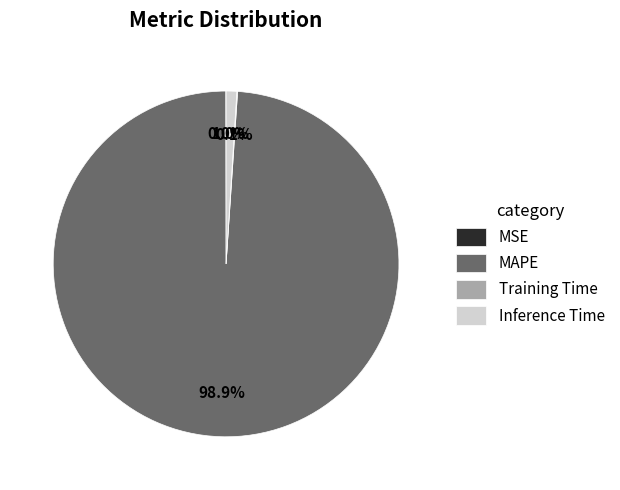

Which slice is the largest?

MAPE